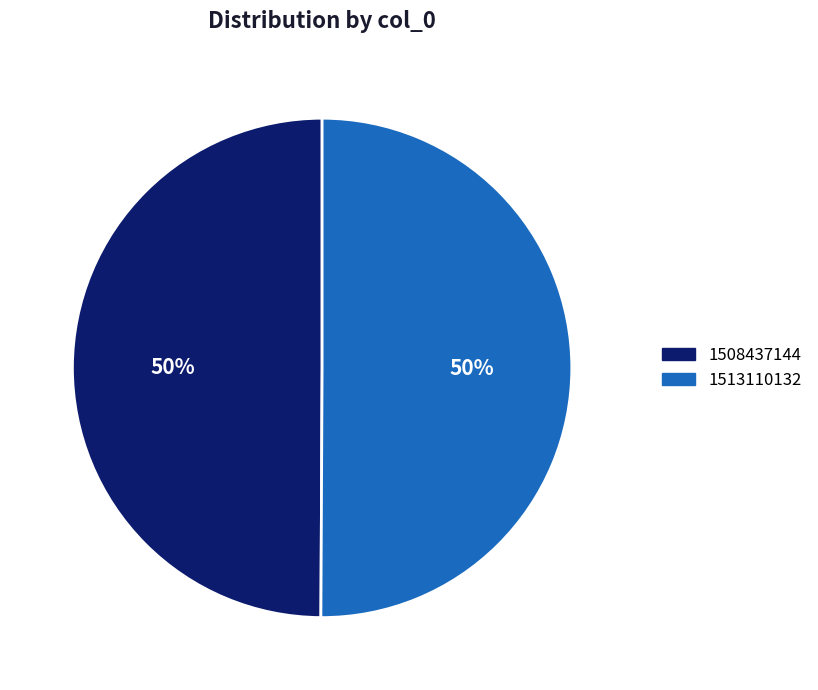

Is it true that 1508437144 is 50% of the pie?

True